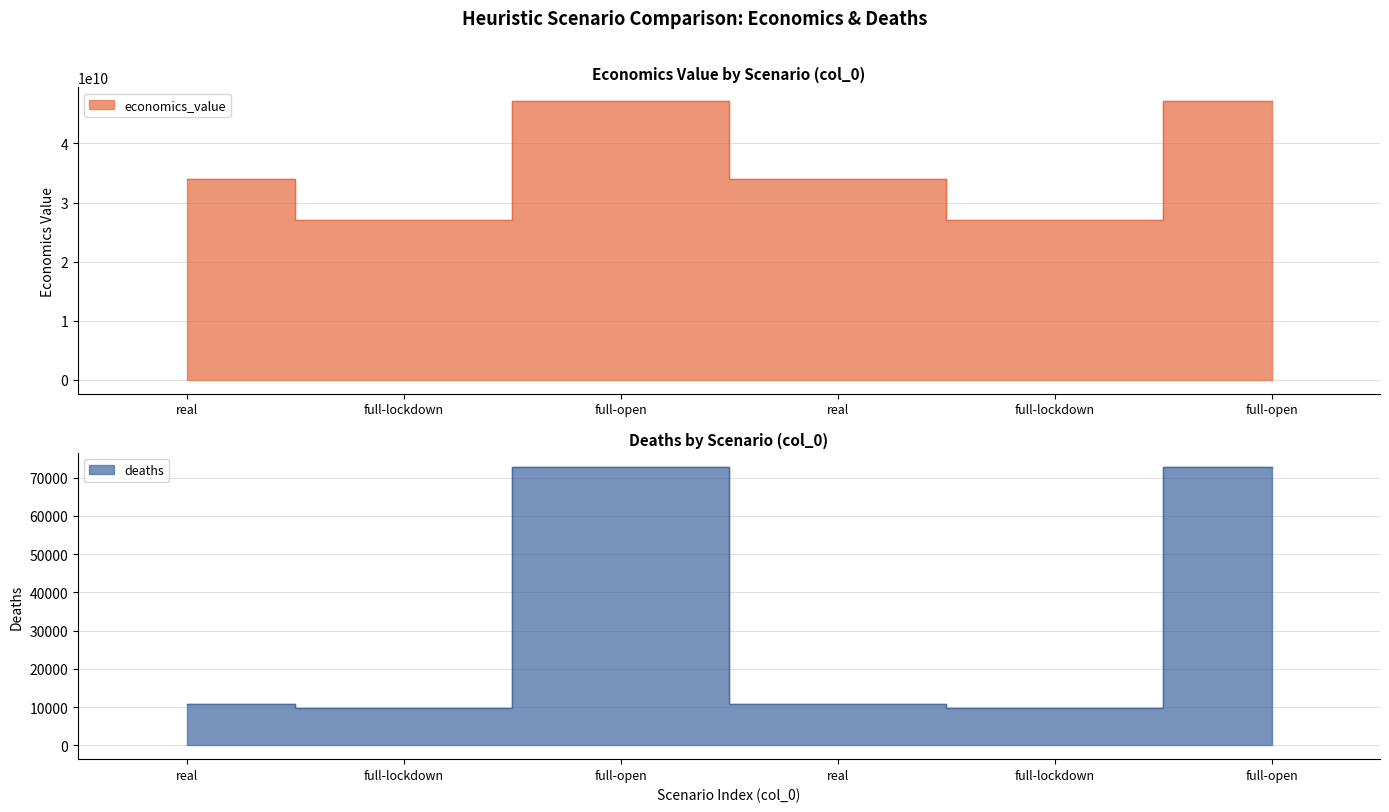

Reading left to right, list all the values displayed in this chart.

economics_value: 33922389065.7	26957238971.7	47123039801.6	33922389065.7	26957238971.7	47123039801.6
deaths: 10735.7	9754.2	72870.4	10735.7	9754.2	72870.4